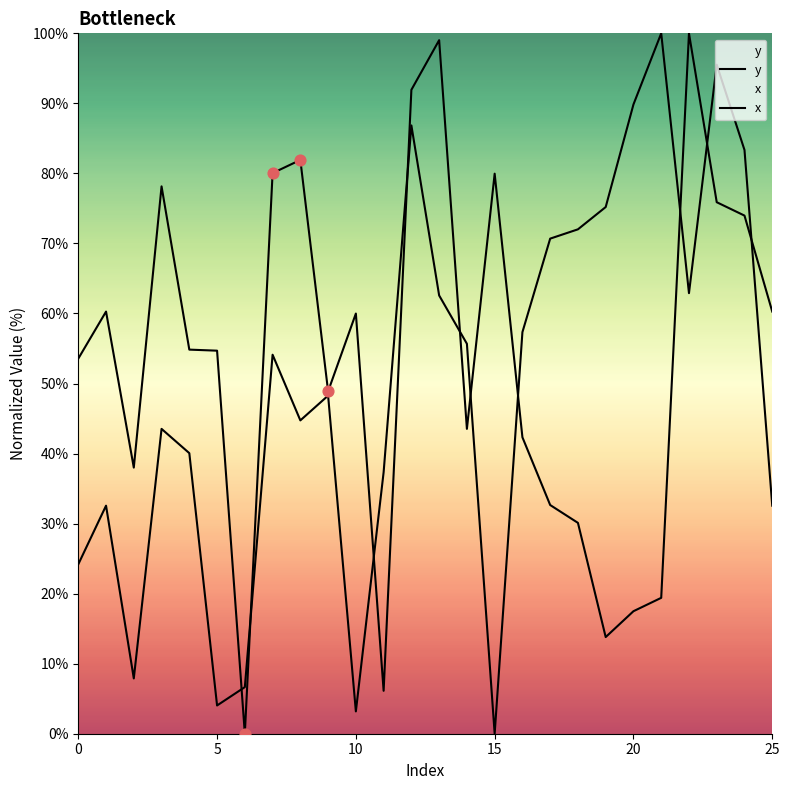

Which series has the largest total across all categories?

y